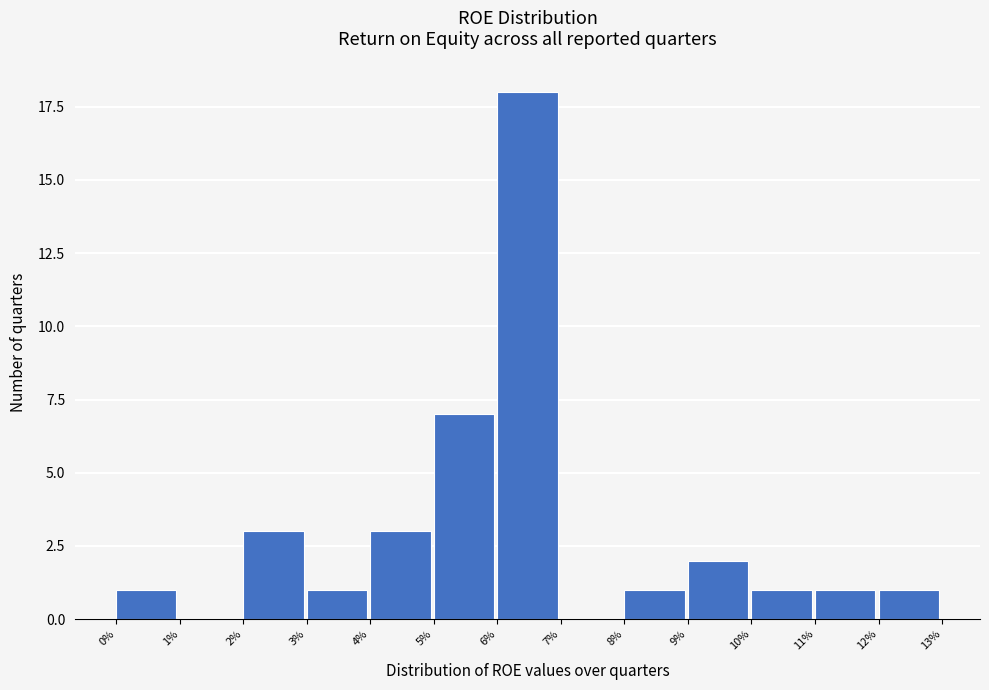

Reading left to right, what are all the values shown in this chart?

0%=1	1%=0	2%=3	3%=1	4%=3	5%=7	6%=18	7%=0	8%=1	9%=2	10%=1	11%=1	12%=1